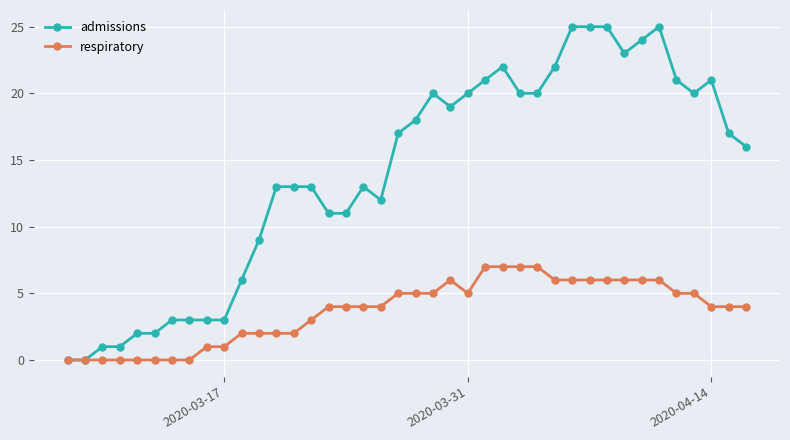

Rank the series by their maximum value, from lowest to highest.

respiratory, admissions